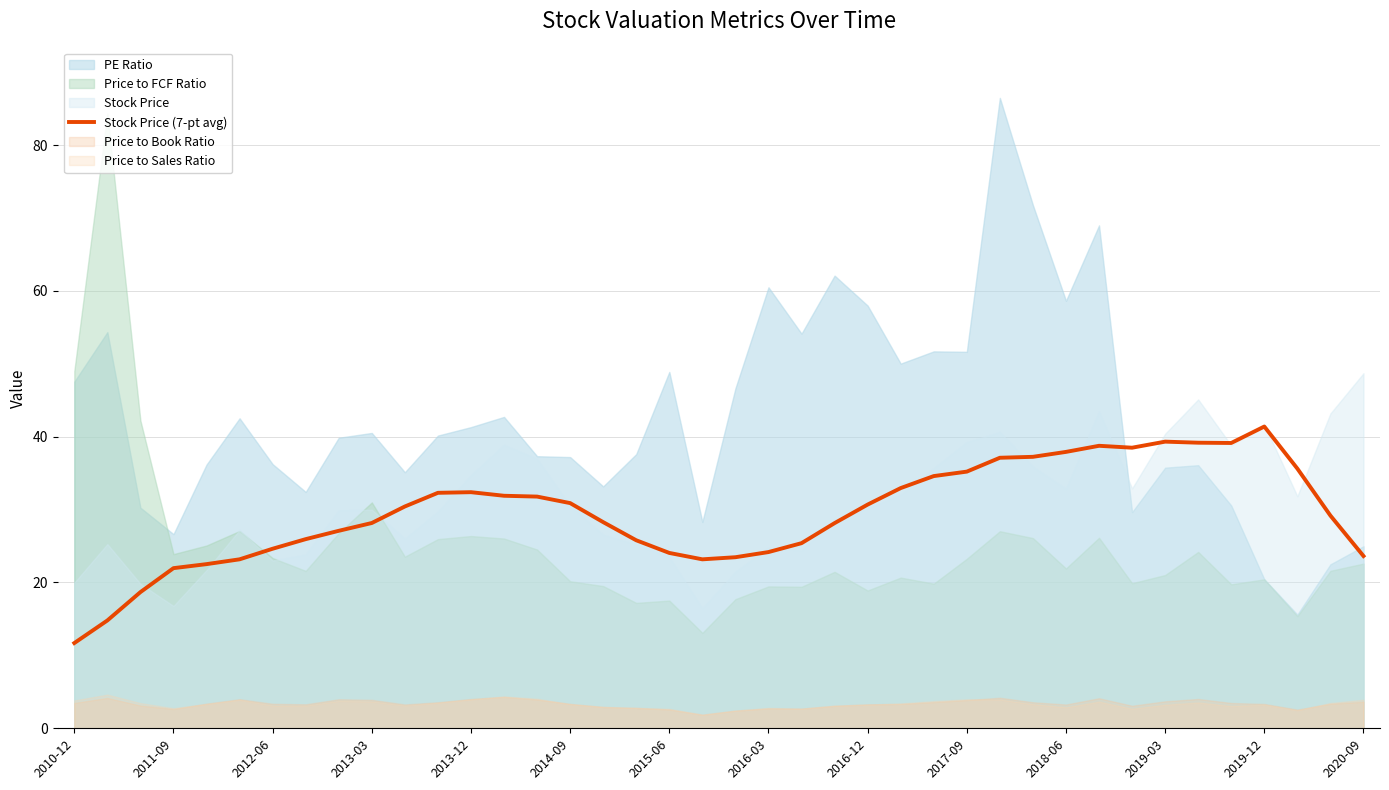

Reading left to right, extract all data points from this chart.

11.7	14.8	18.7	22.0	22.5	23.2	24.6	25.9	27.1	28.2	30.4	32.3	32.4	31.9	31.8	30.9	28.3	25.8	24.1	23.2	23.5	24.2	25.4	28.1	30.7	32.9	34.6	35.2	37.1	37.2	37.9	38.7	38.5	39.3	39.2	39.1	41.4	35.6	29.2	23.6